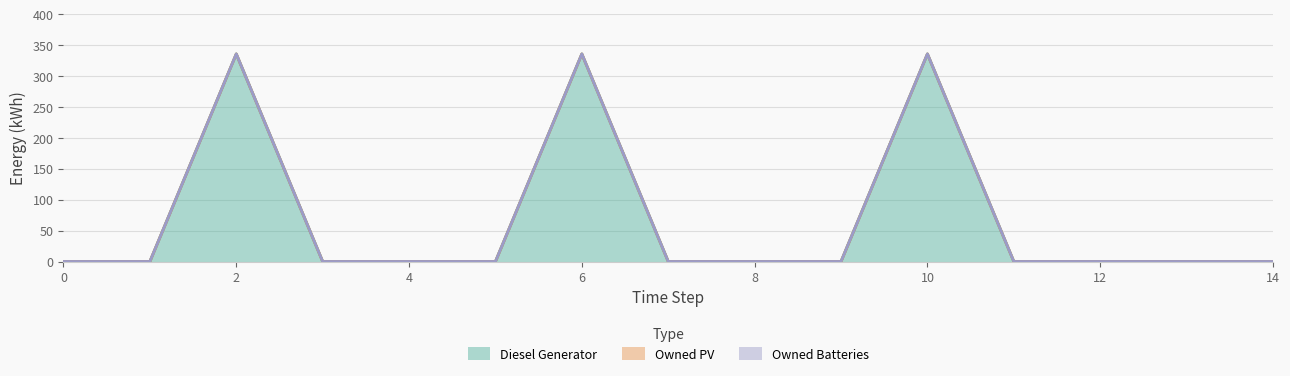

Does the chart display data point markers on the line(s)?

No